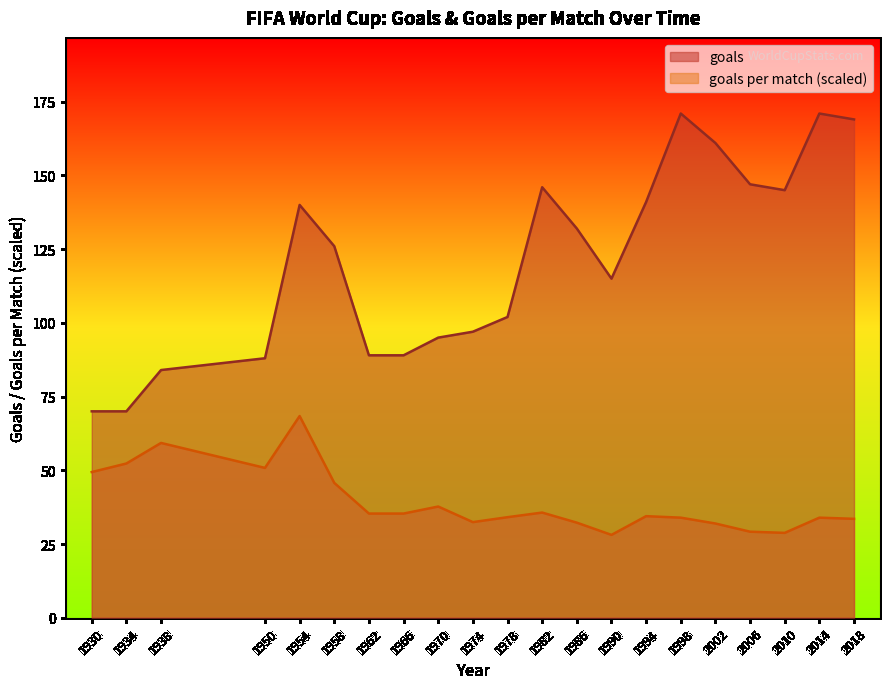

How many values in the goals per match series are below 34?

9